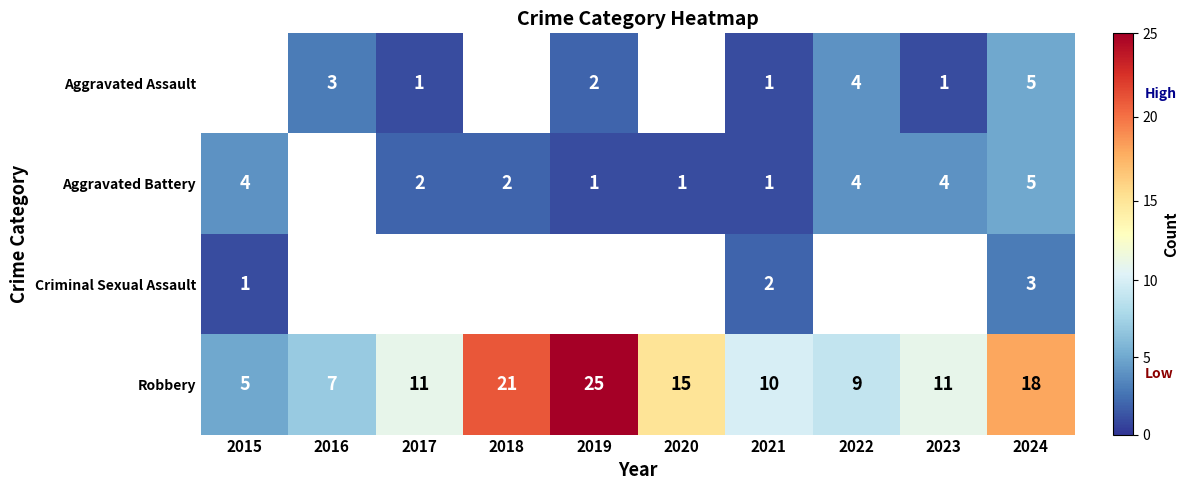

Which category has the lowest value in the Robbery series?

2015